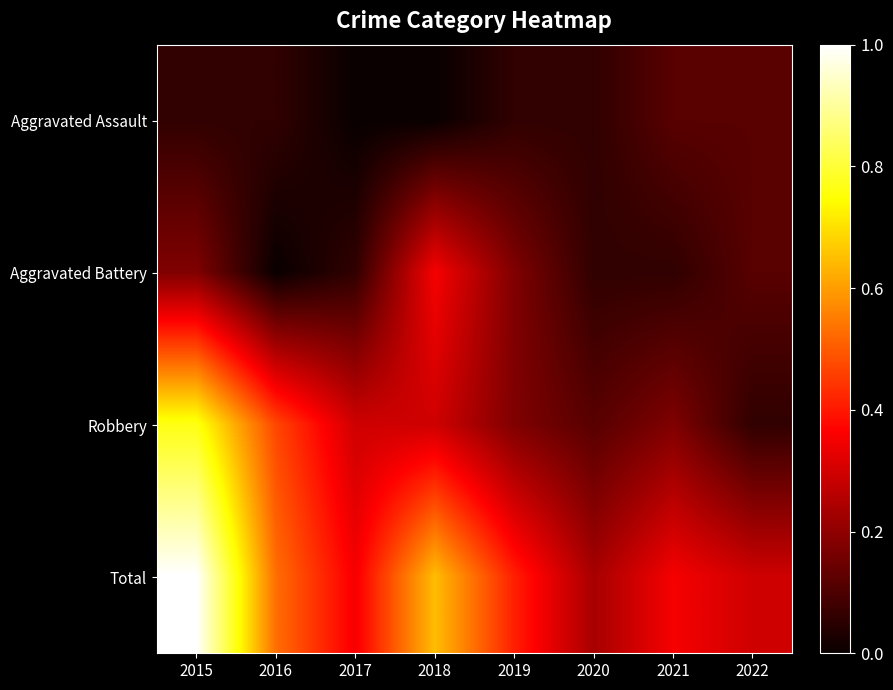

Rank the series by their average value, from highest to lowest.

Total, Robbery, Aggravated Battery, Aggravated Assault